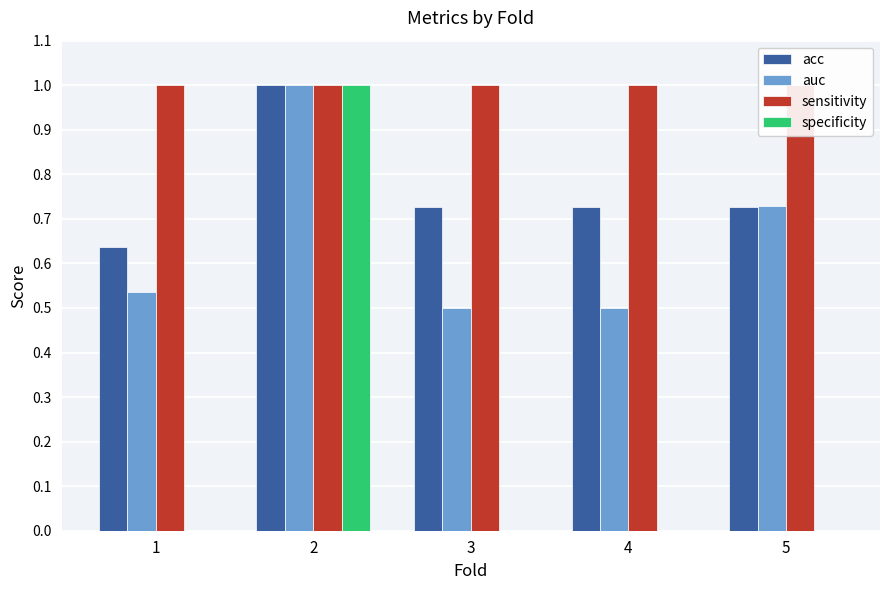

What is the difference between the maximum and second lowest values in the acc series?

0.3